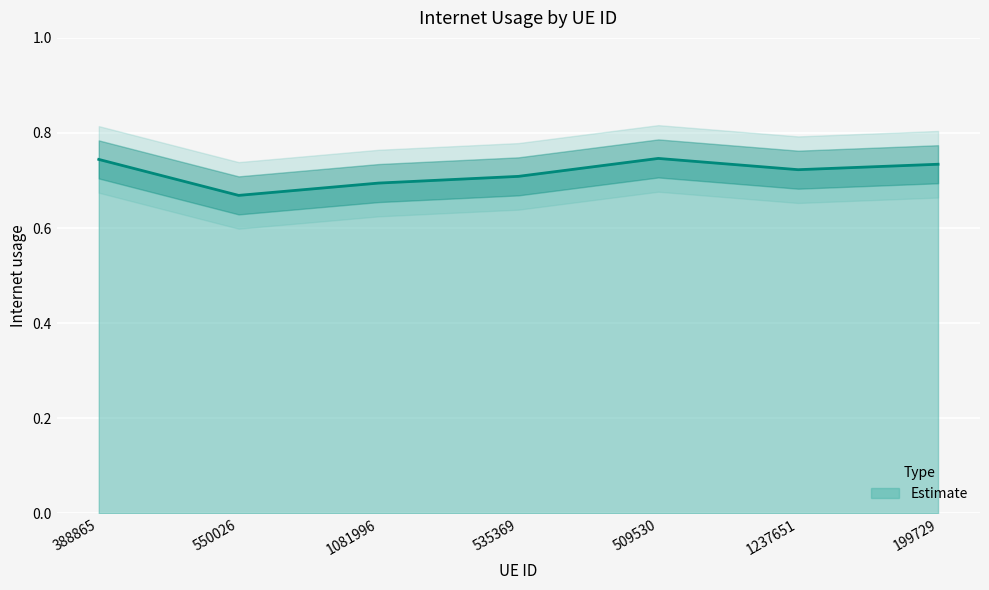

The chart shows a value of 0.7 at 1237651. True or false?

True